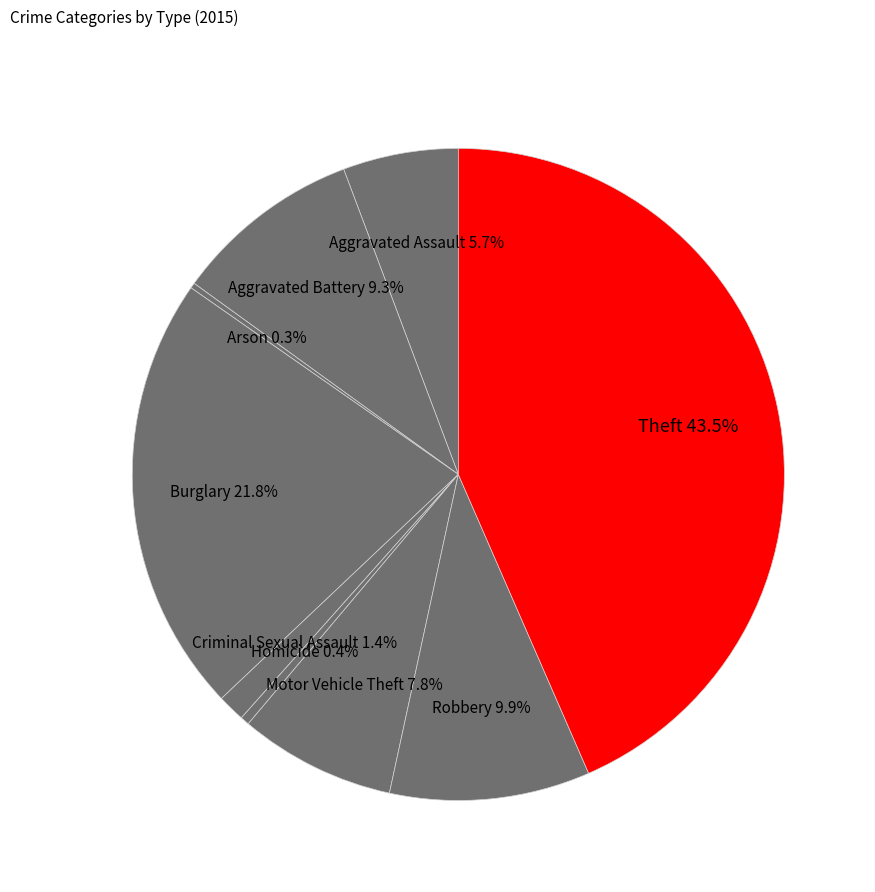

Which slice is the largest?

Theft